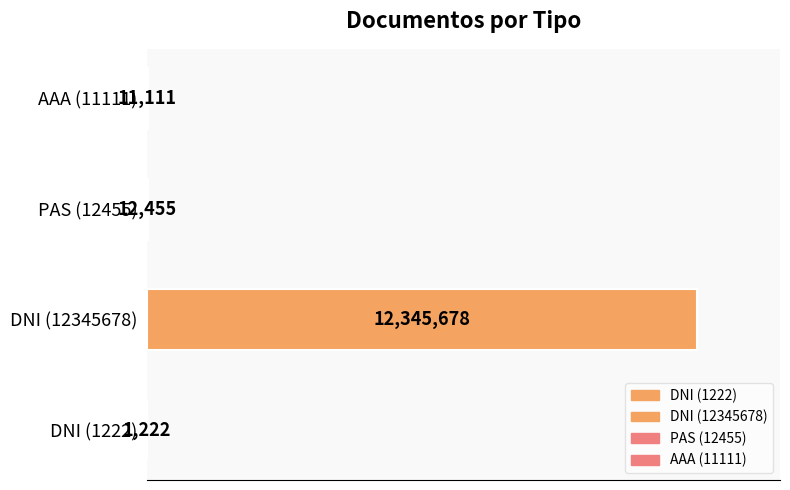

Are the bars horizontal?

Yes